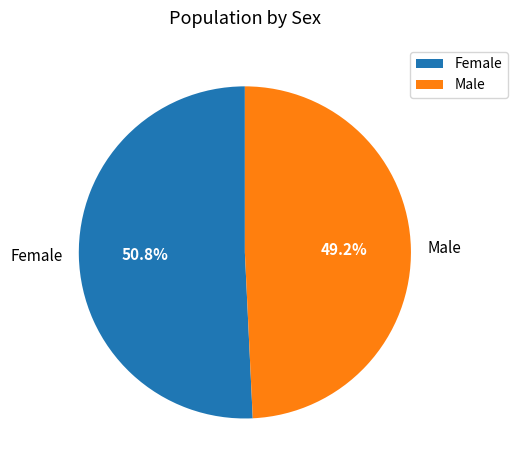

The Male slice represents 49% of the pie. True or false?

True